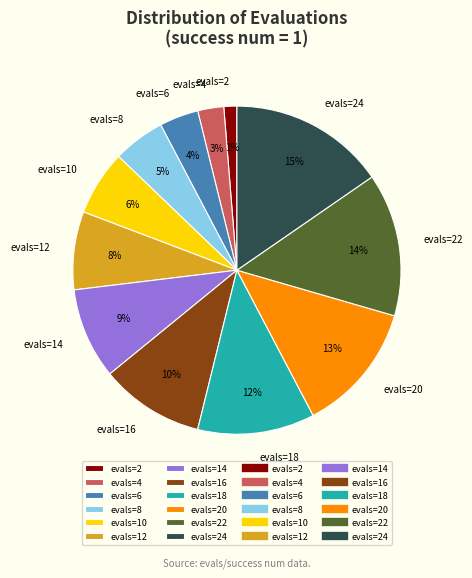

To the nearest percent, what is the difference between the evals=8 and evals=10 slice percentages?

1%